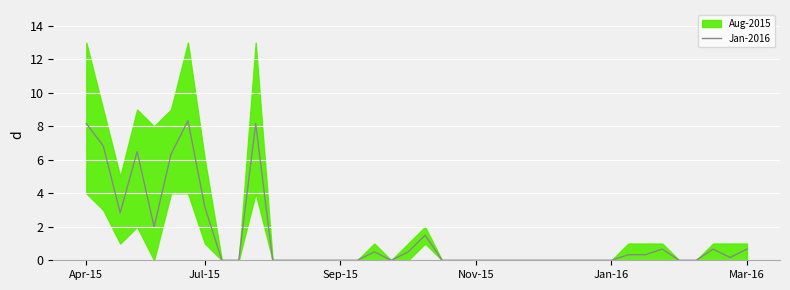

Where is Jan-2016 nearest to the value 4?

Jul-15